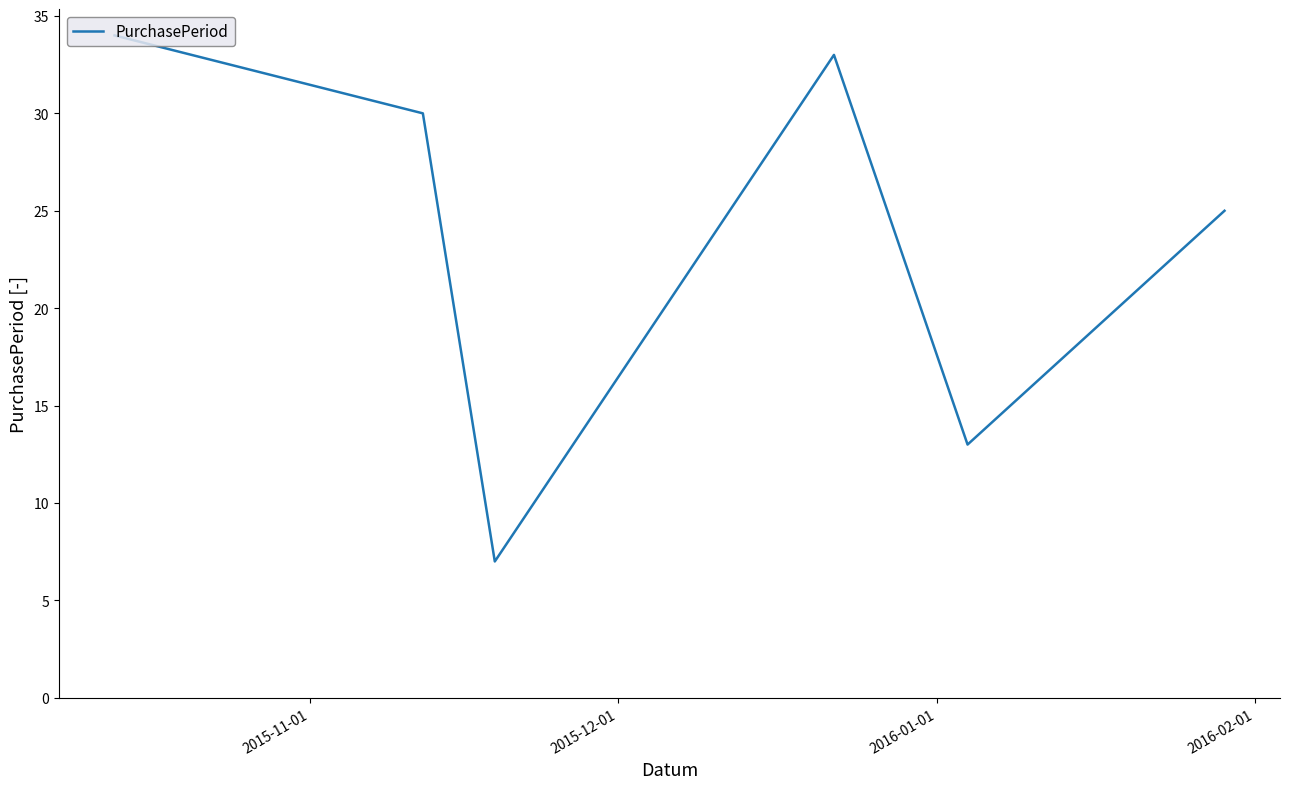

What is the difference between the maximum and second lowest values?

21